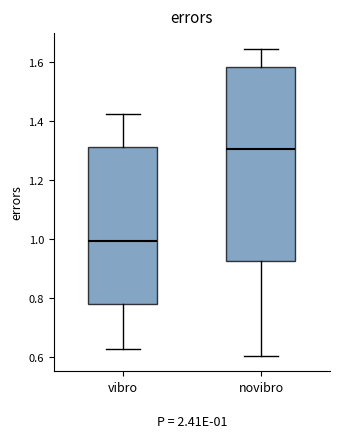

Comparing the boxes themselves (not the whiskers), which one is the tallest?

novibro